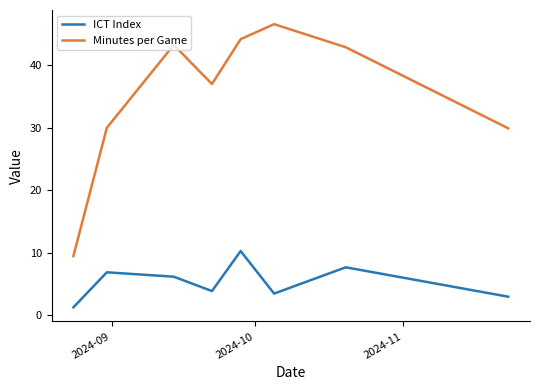

Which series has the largest range (max minus min)?

Minutes per Game